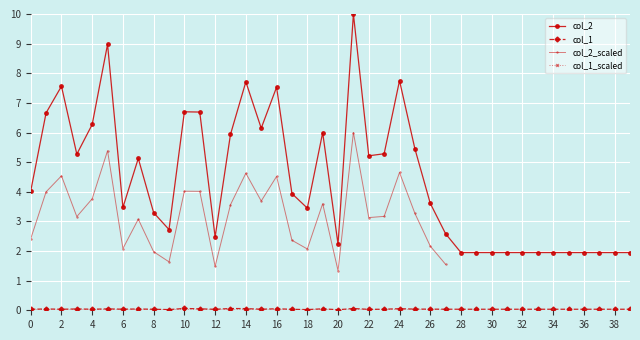

The value of col_2 at 0 is 4.0. True or false?

True